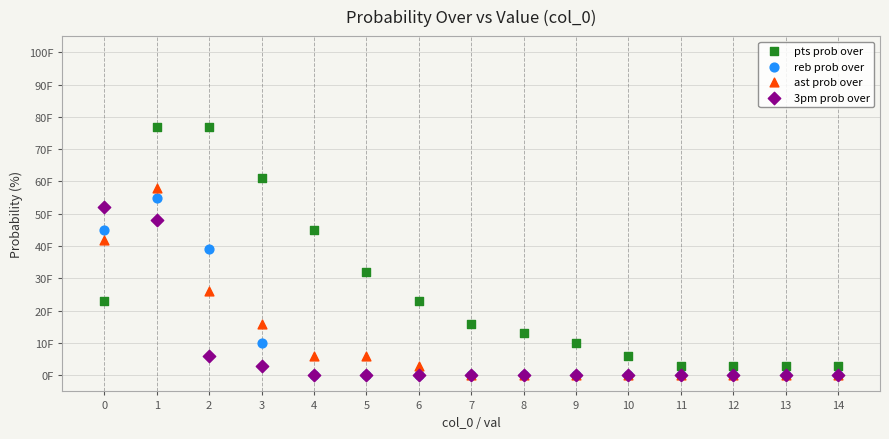

What are all the series names shown in the legend?

pts prob over, reb prob over, ast prob over, 3pm prob over